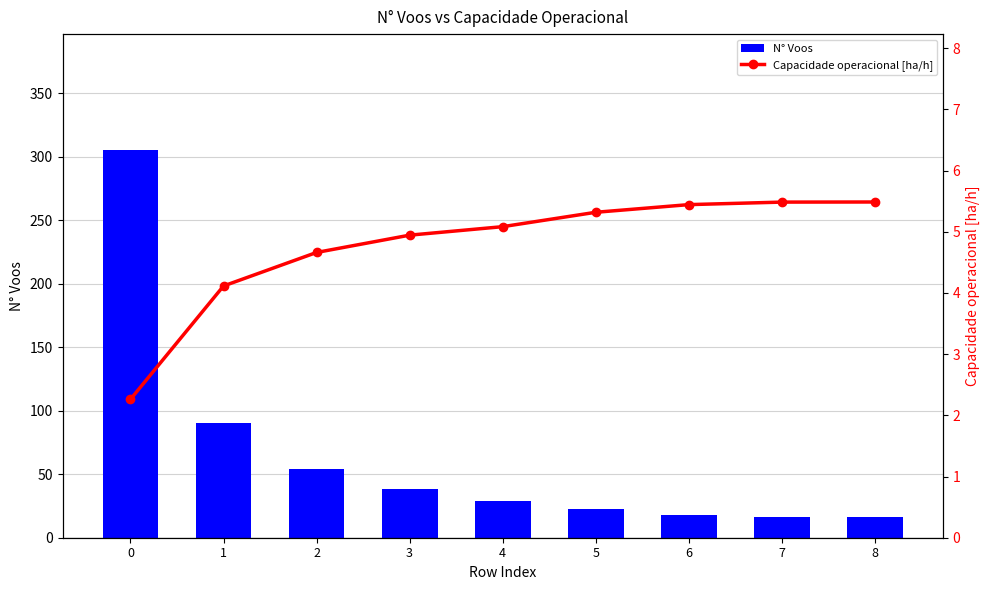

Between 4 and 5, which series saw the biggest shift?

N° Voos